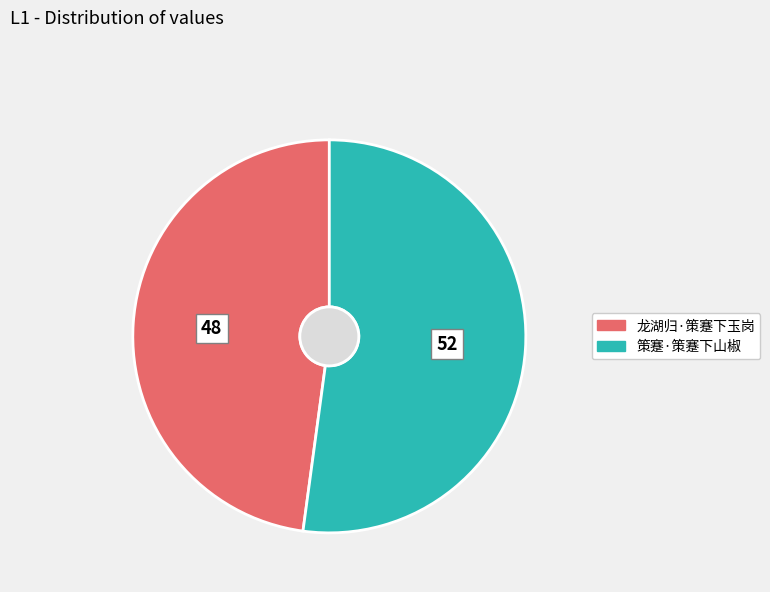

Which slice is the smallest?

龙湖归·策蹇下玉岗